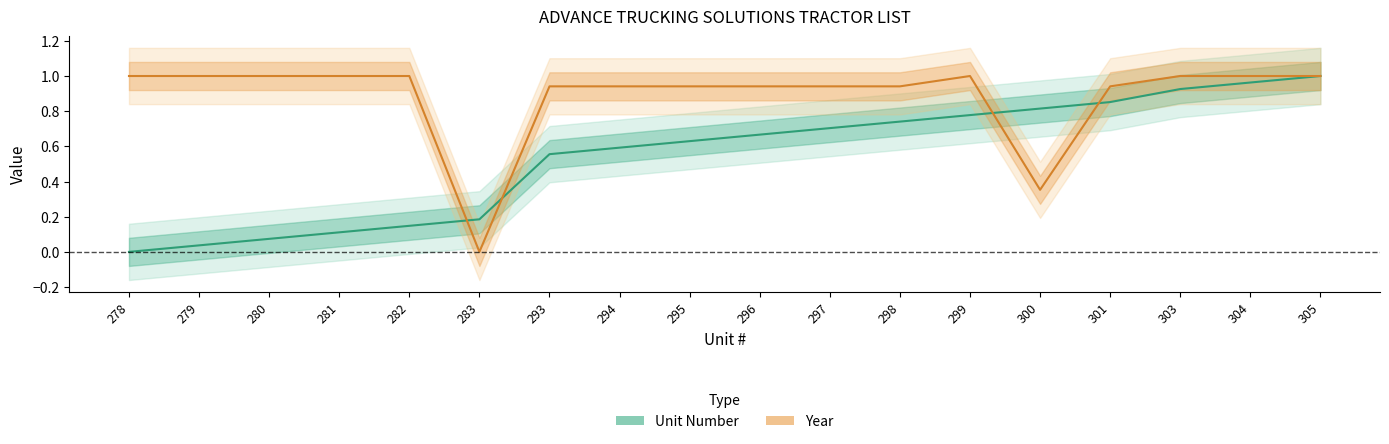

Count the number of data series in this chart.

2